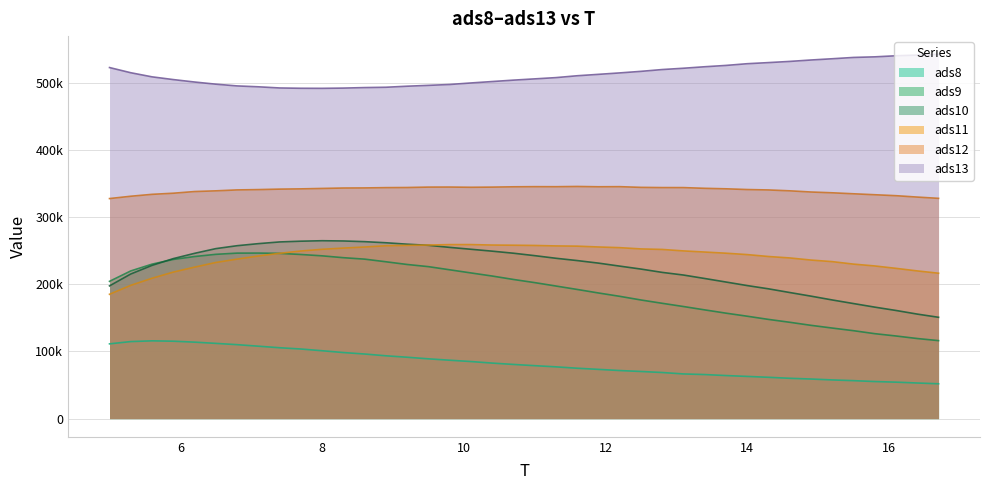

What are all the series names shown in the legend?

ads8, ads9, ads10, ads11, ads12, ads13